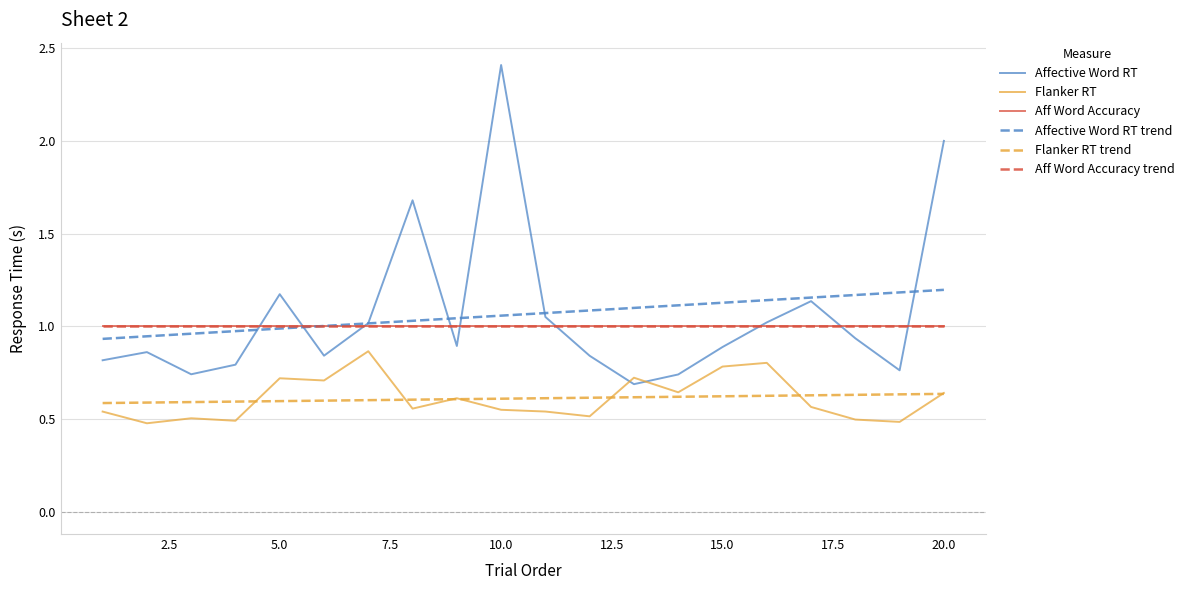

Does the chart display data point markers on the line(s)?

No